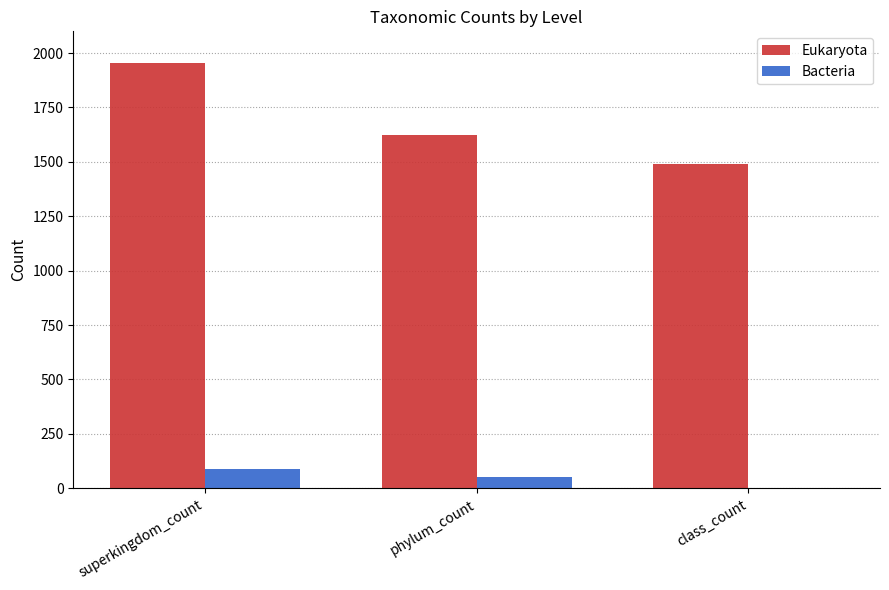

What is the sum of all Bacteria values?

138